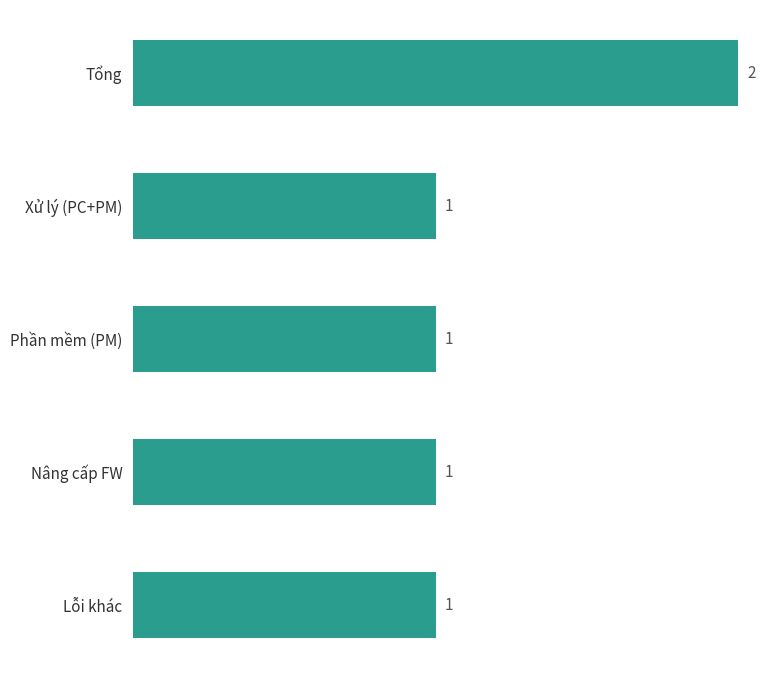

What position from the bottom is Tổng?

5